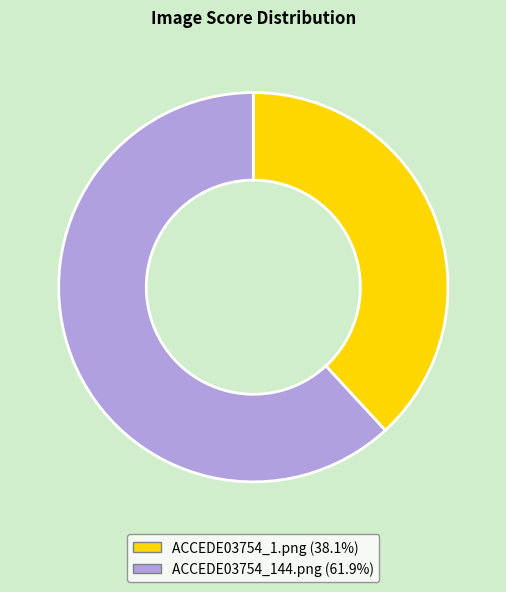

What is the smallest slice in the pie chart?

ACCEDE03754_1.png